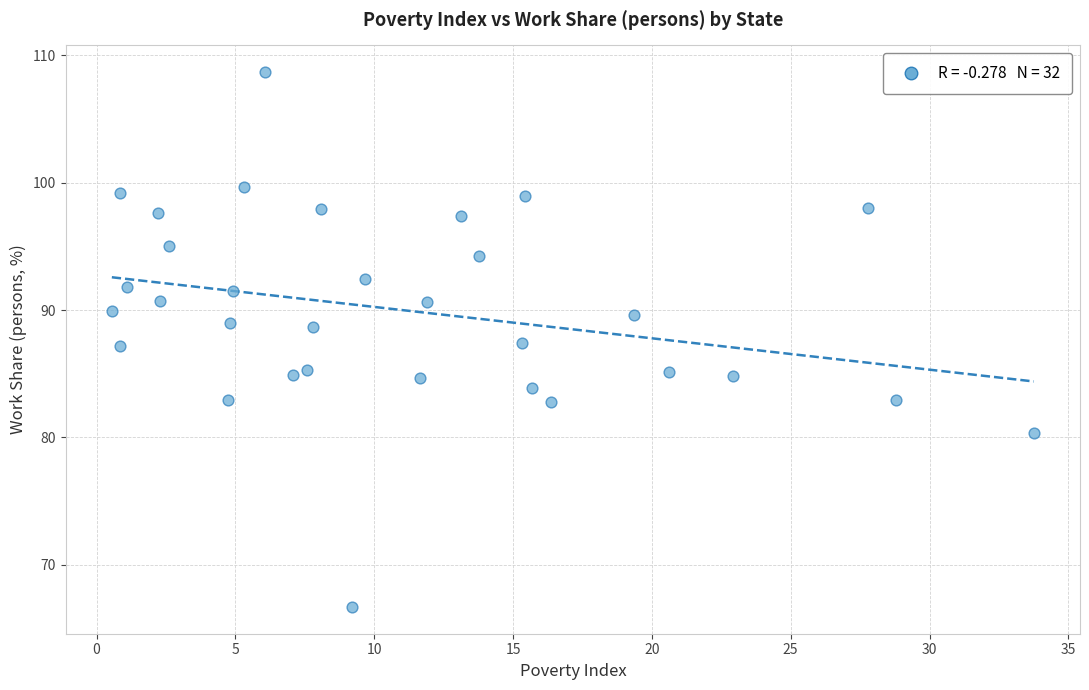

What is the range of X values (max minus min)?

33.2